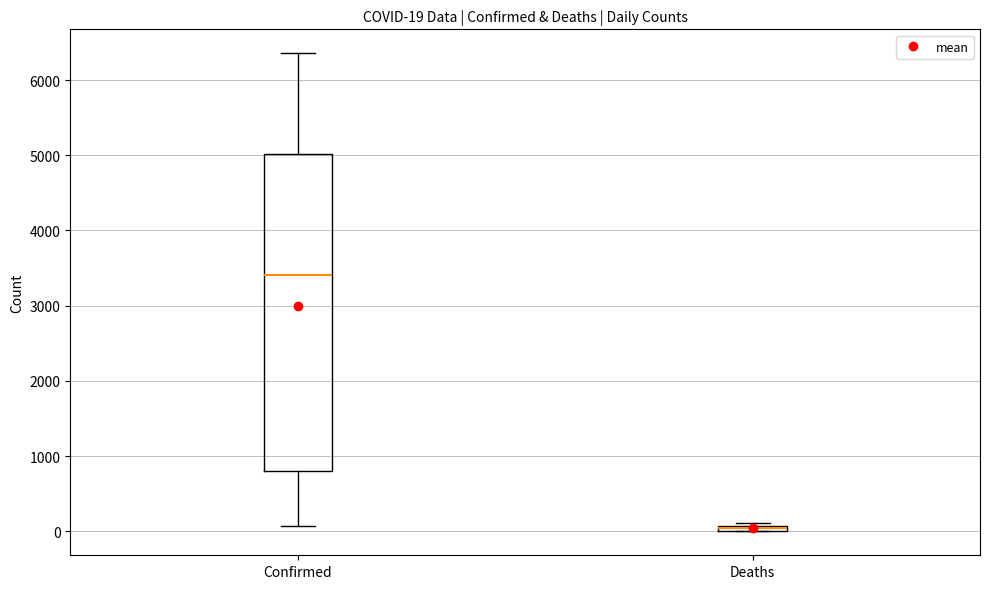

Which box is the tallest, from its lower edge to its upper edge?

Confirmed